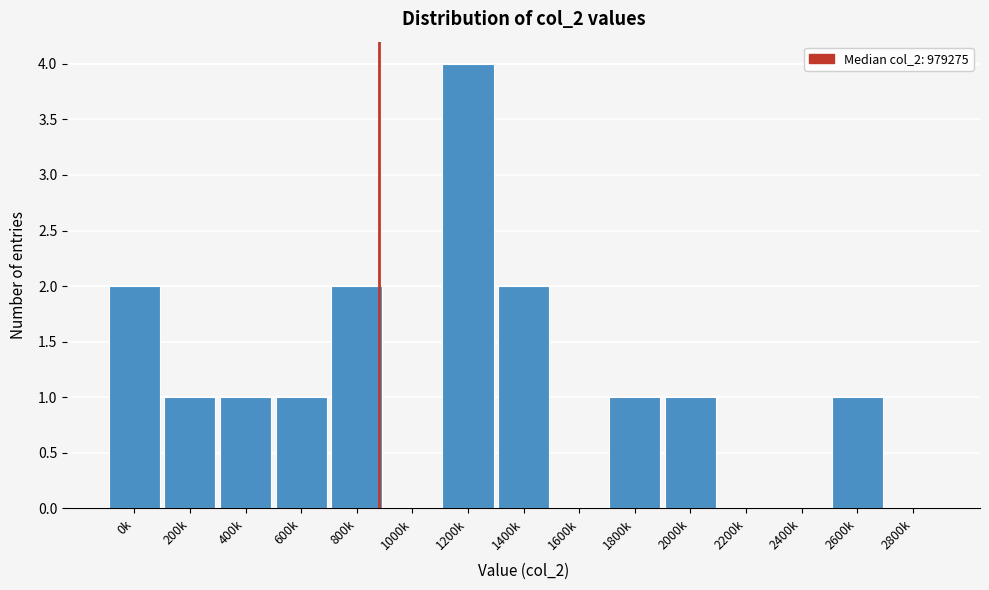

Reading left to right, what are all the values shown in this chart?

0k=2	200k=1	400k=1	600k=1	800k=2	1000k=0	1200k=4	1400k=2	1600k=0	1800k=1	2000k=1	2200k=0	2400k=0	2600k=1	2800k=0